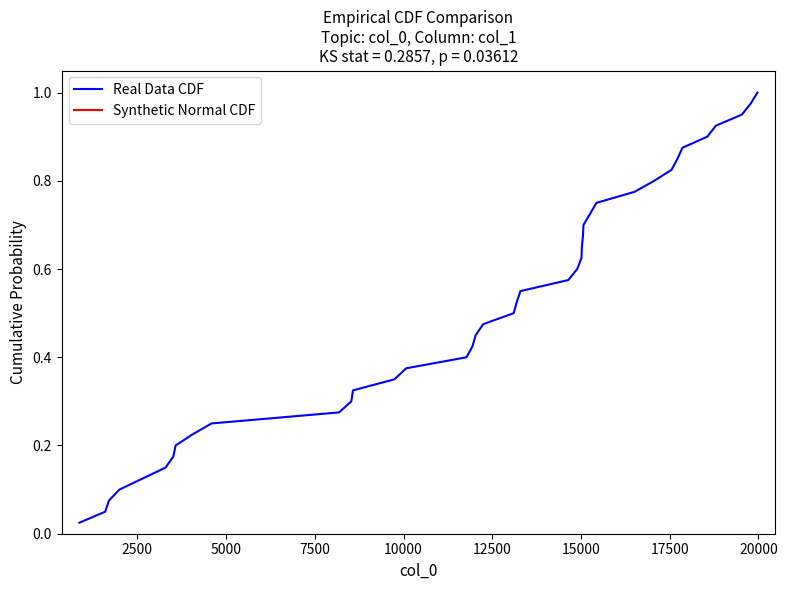

Is the value of Real Data CDF at 23 greater than the value of Synthetic Normal CDF at 27?

No